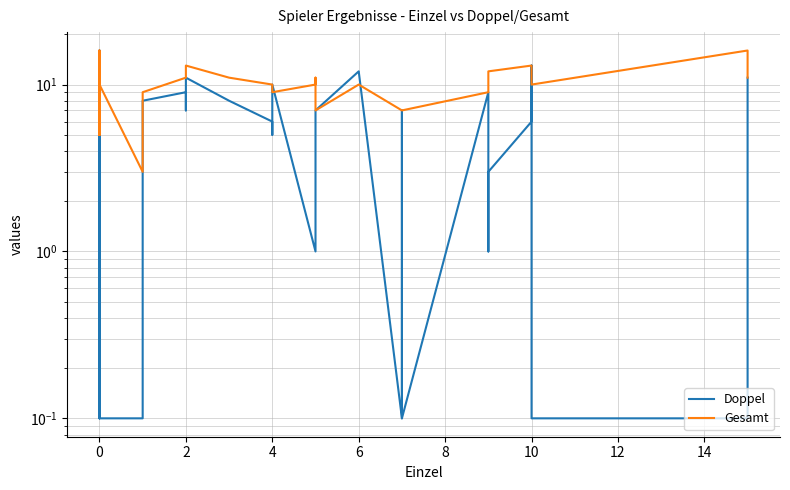

How many interior local valleys does the Gesamt series have?

6